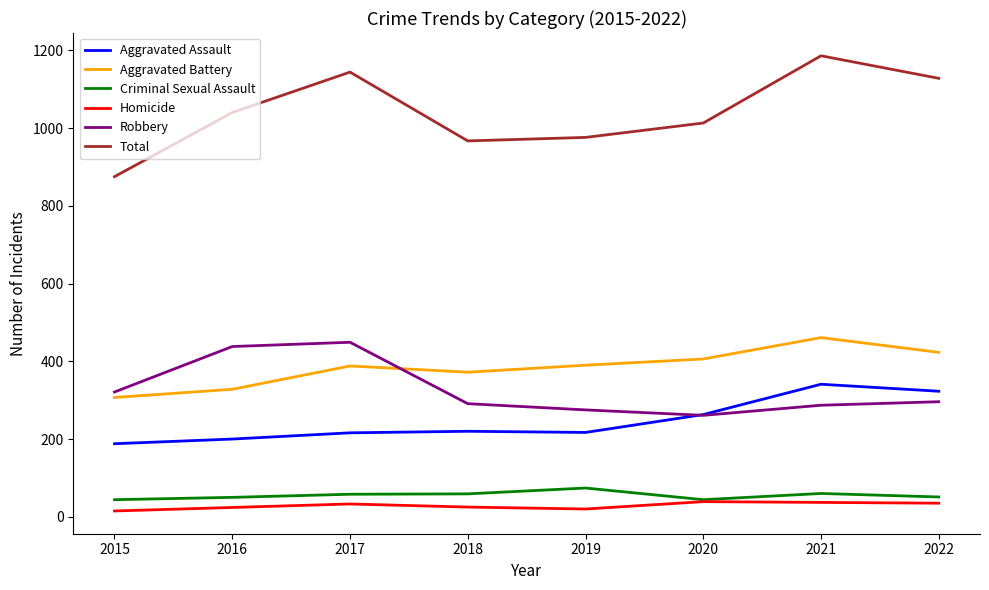

The Criminal Sexual Assault series shows 104 at 2021. True or false?

False